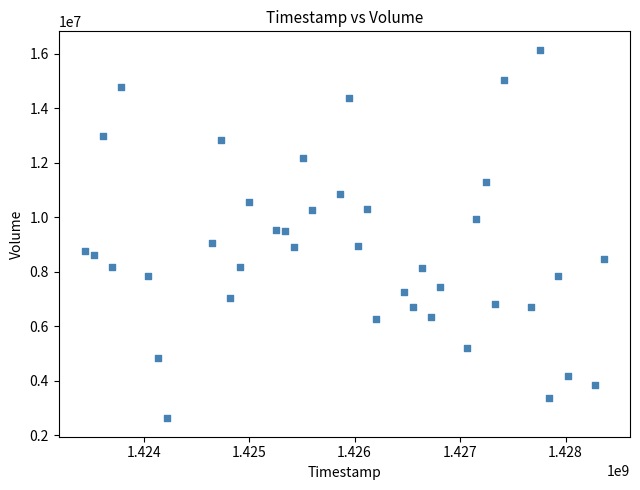

What is the range of Y values (max minus min)?

13515800